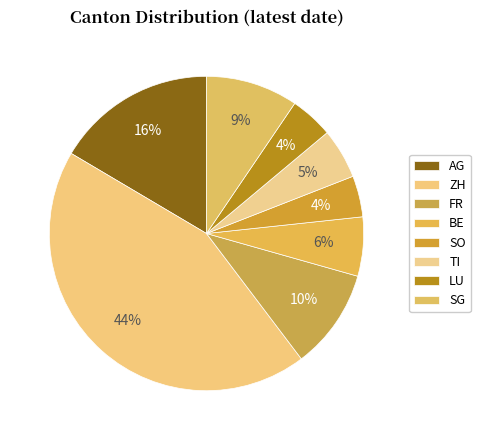

To the nearest percent, what is the combined percentage of ZH and TI?

49%